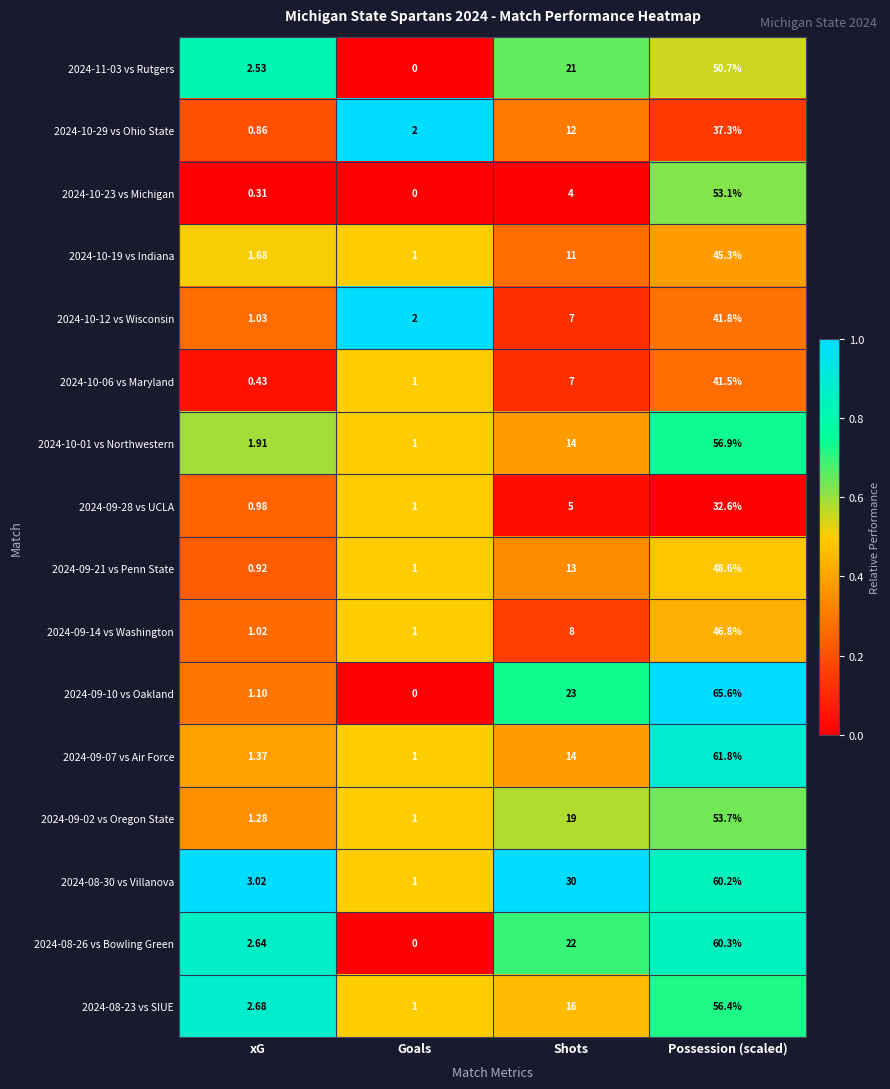

Is the value of 2024-08-26 vs Bowling Green at xG greater than the value of 2024-09-10 vs Oakland at xG?

Yes